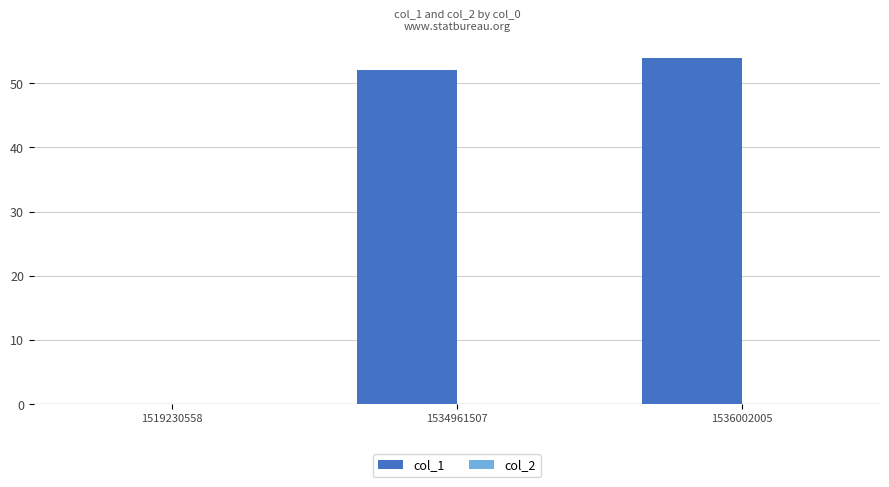

Is it true that the value at 1519230558 is -33?

False